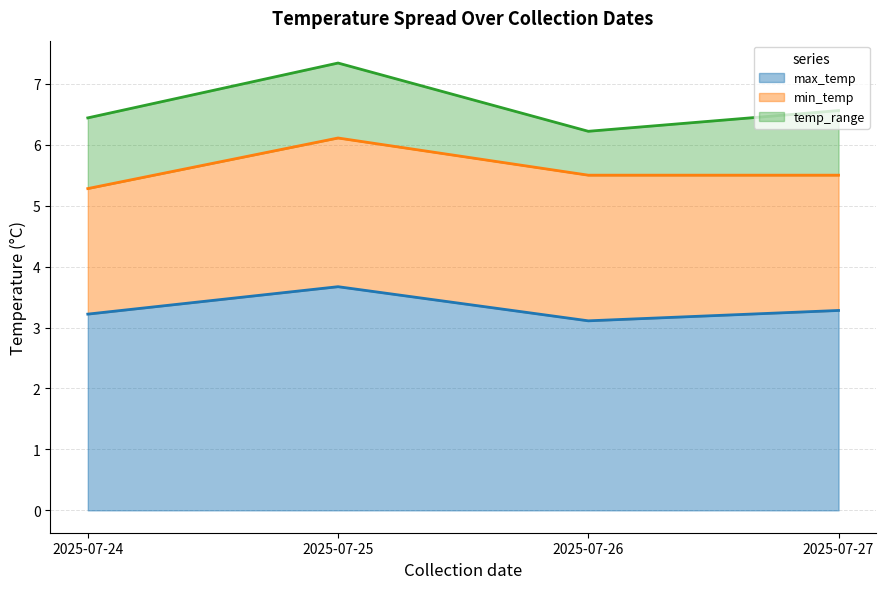

How many lines are shown in the chart?

3